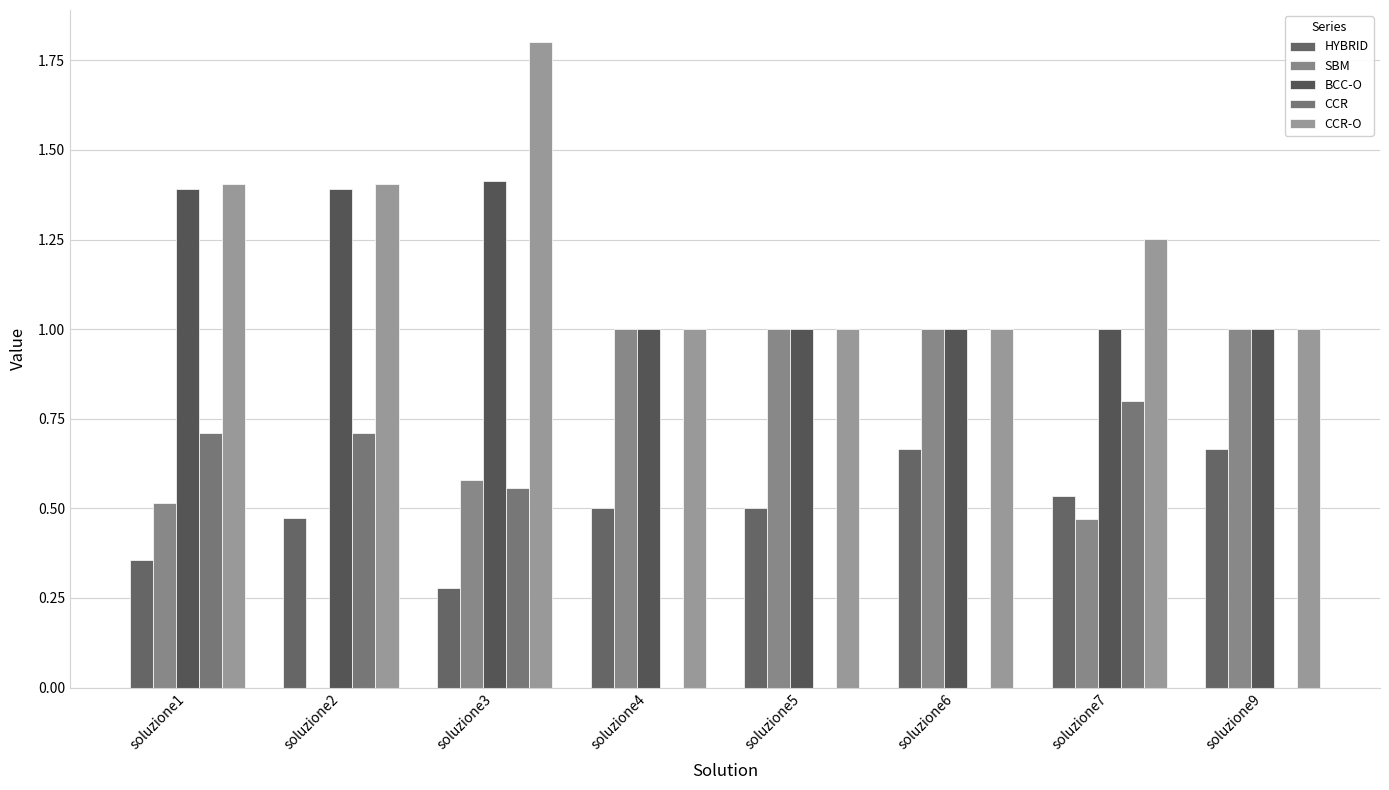

Are the bars grouped side by side (vs. stacked)?

Yes